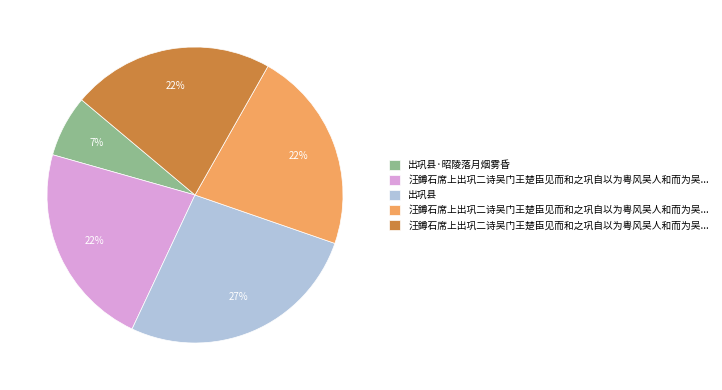

To the nearest percent, what is the difference between the largest and smallest slice percentages?

20%